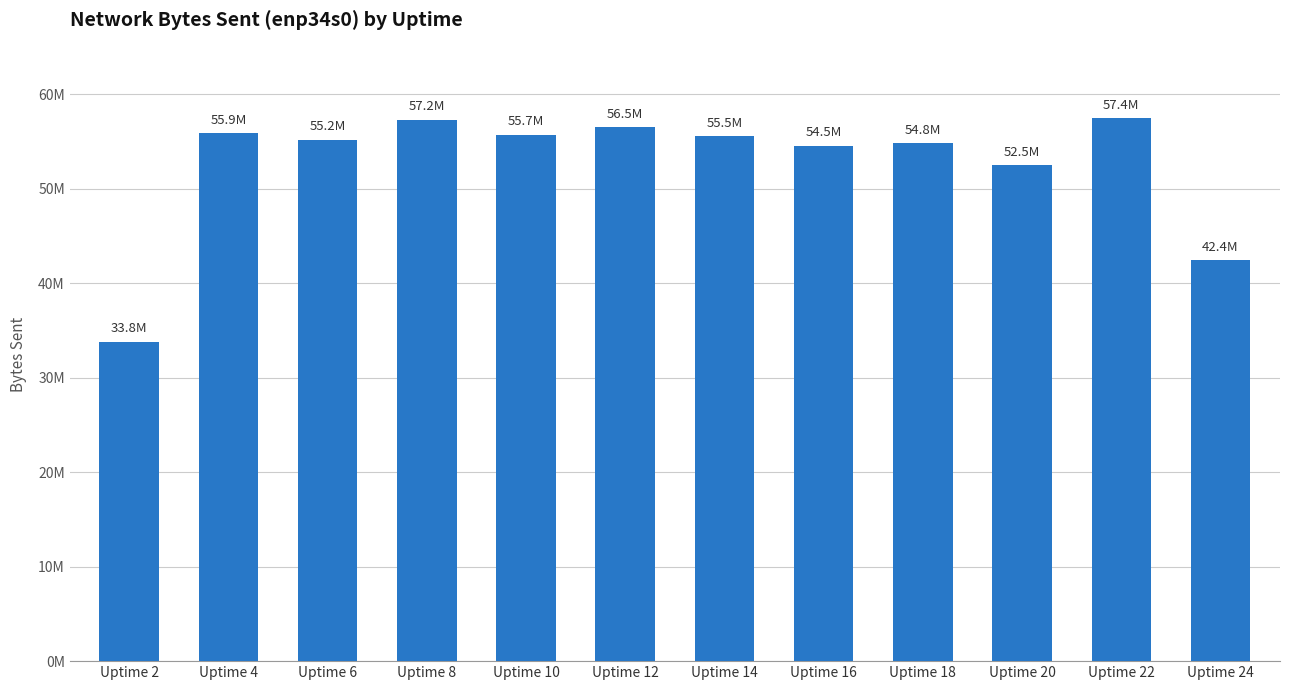

What is the value of the 9th bar from the left?

54803306